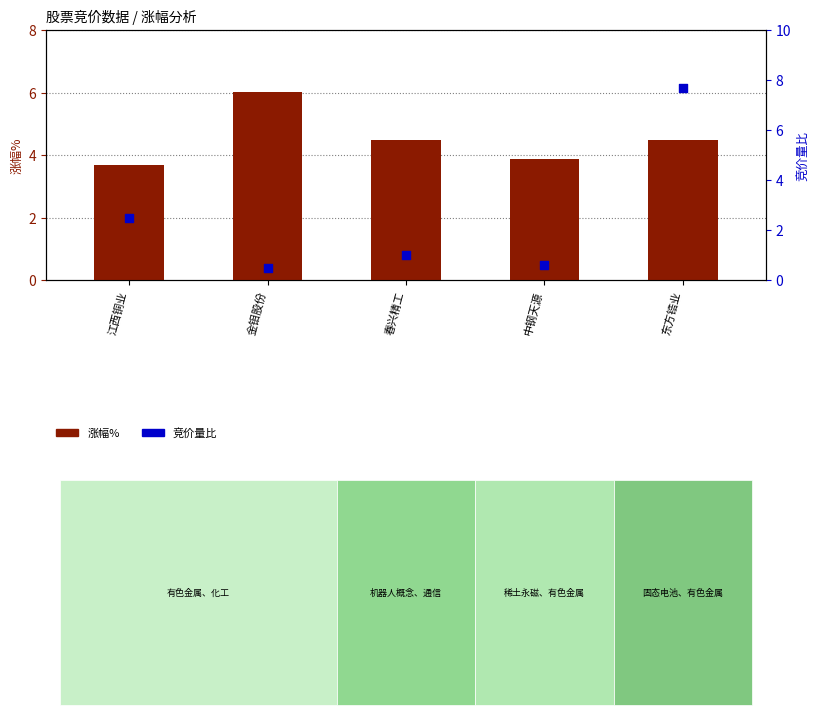

At how many categories does at least one series exceed 4?

3